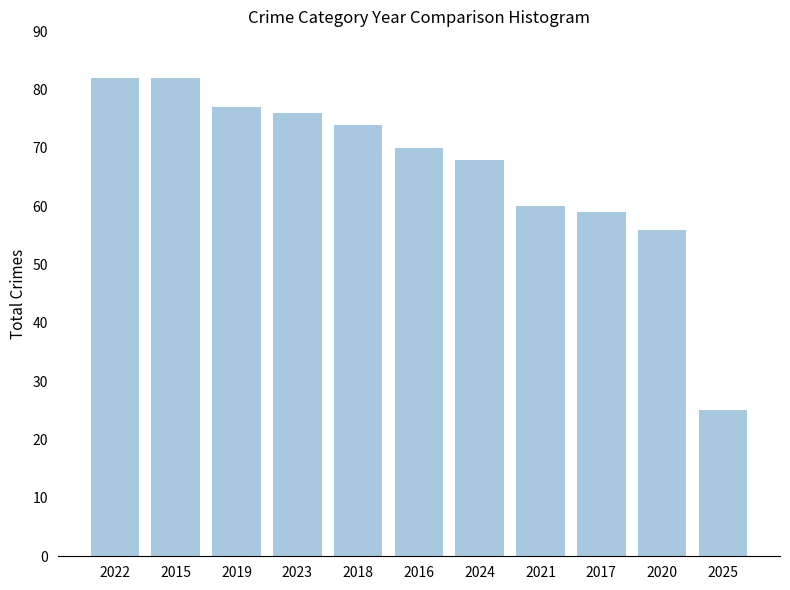

Does the chart contain stacked bars?

No